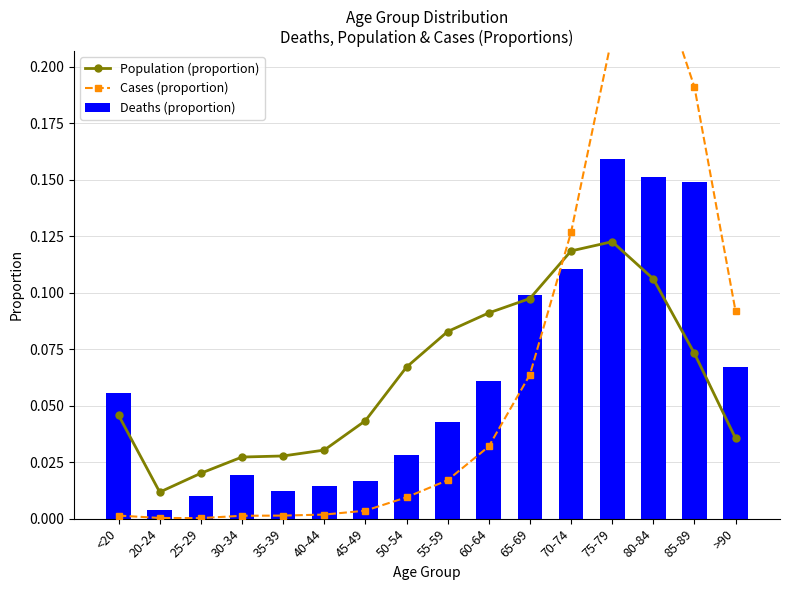

The value of Population (proportion) at 40-44 is 0.0. True or false?

True